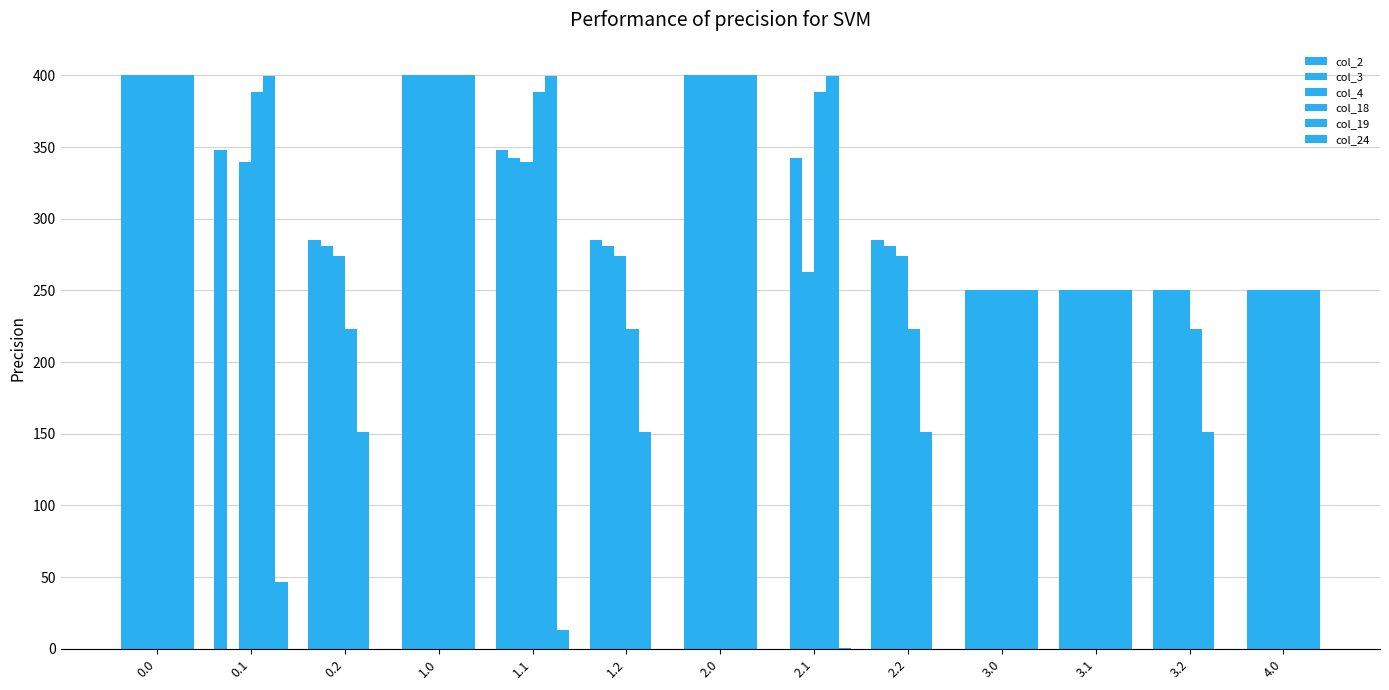

How many data points in col_4 are above 274?

8